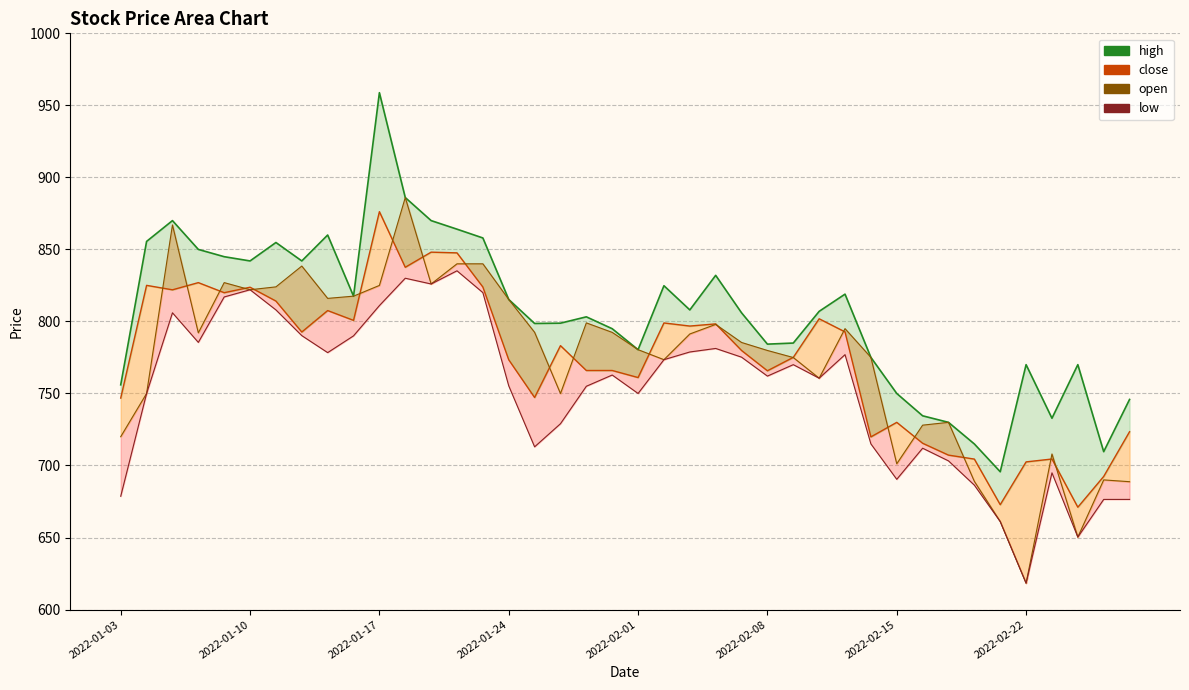

Which has a higher value, 9 or 27?

9